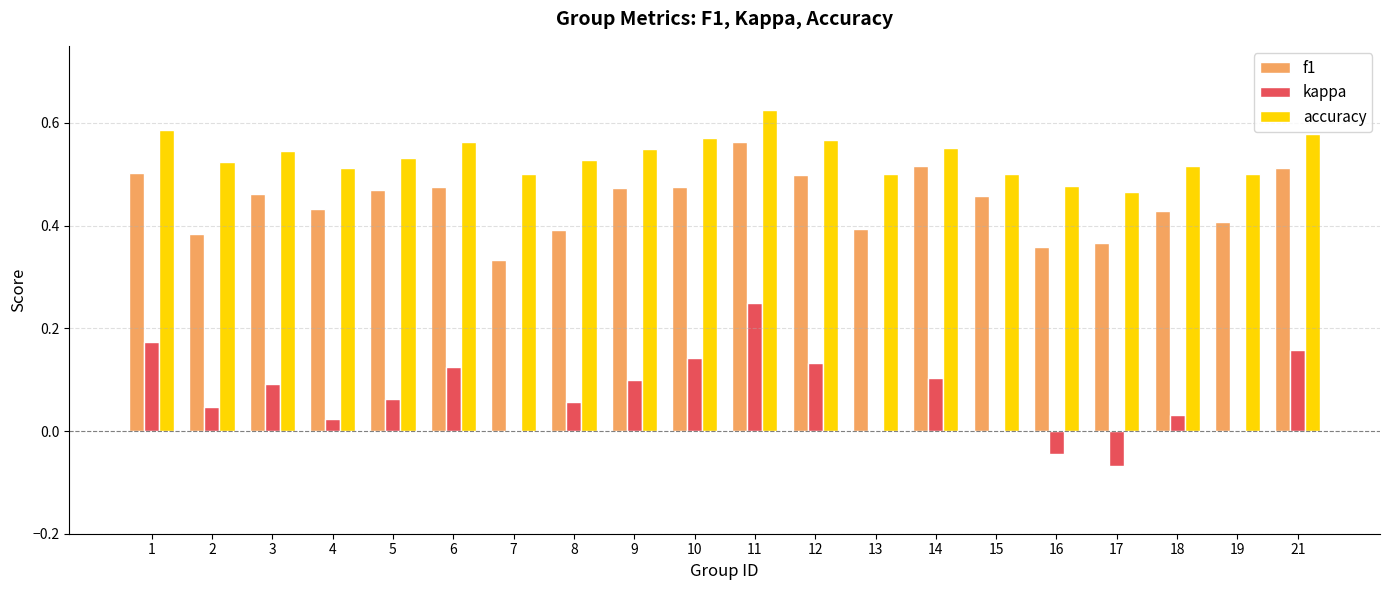

True or false: f1 has a value of 0.5 at 14.

True